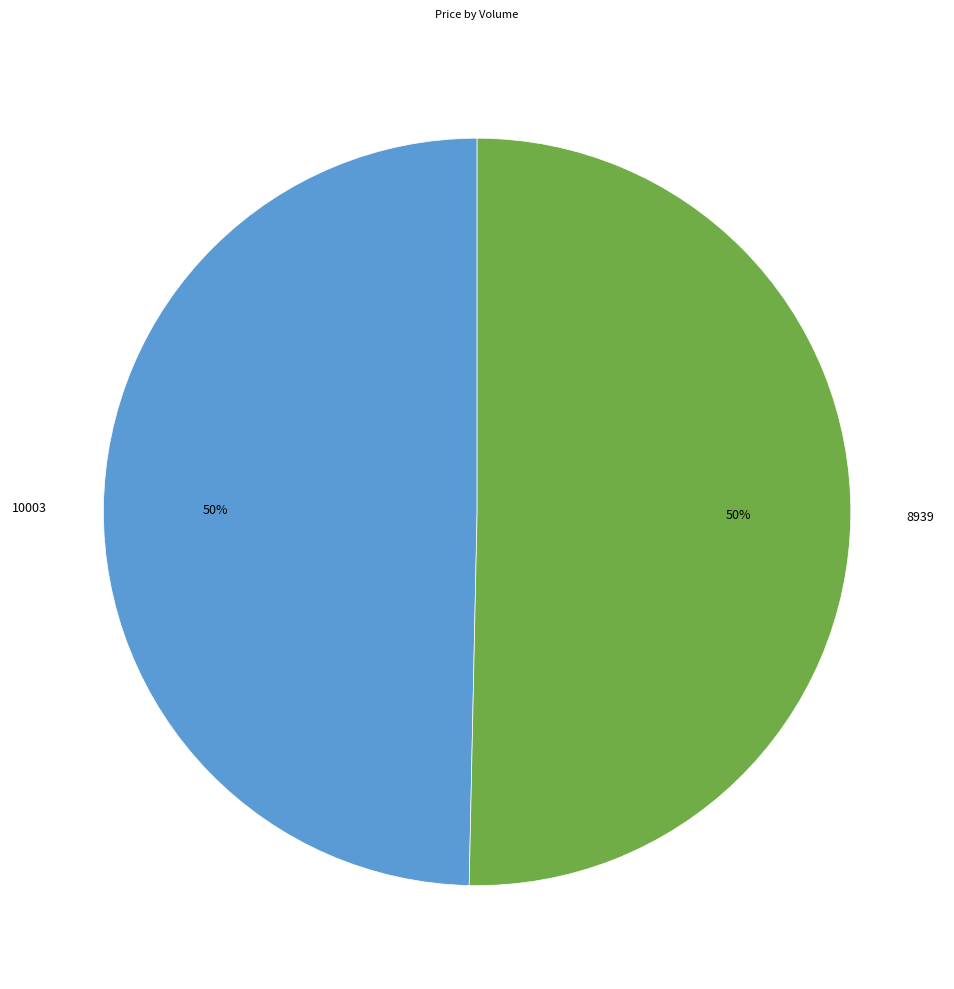

To the nearest percent, what is the combined percentage of 8939 and 10003?

100%